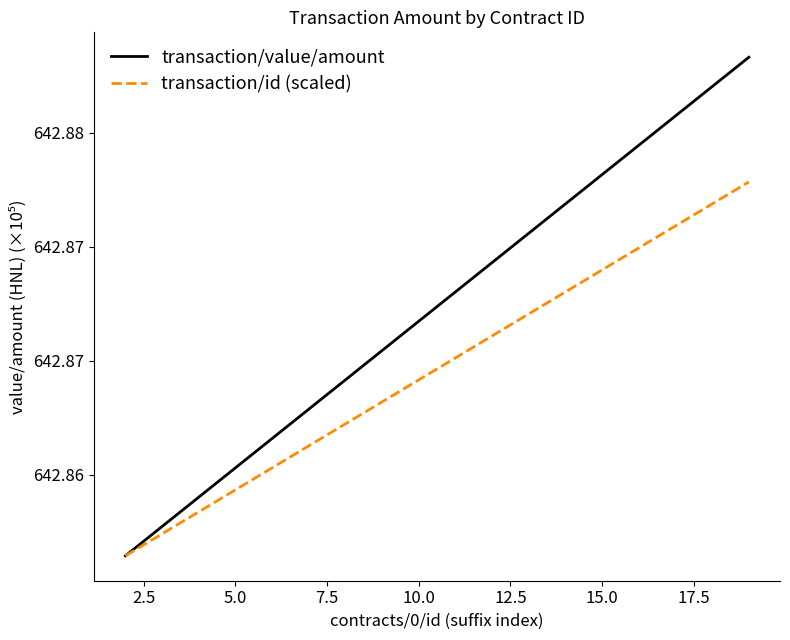

What is the average value of the transaction/id (scaled) series?

642.9